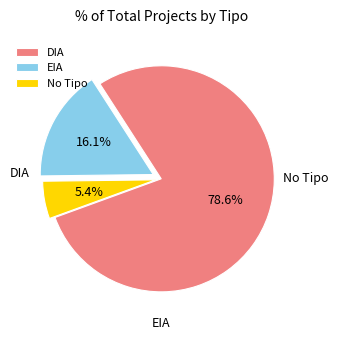

How many slices are in this pie chart?

3